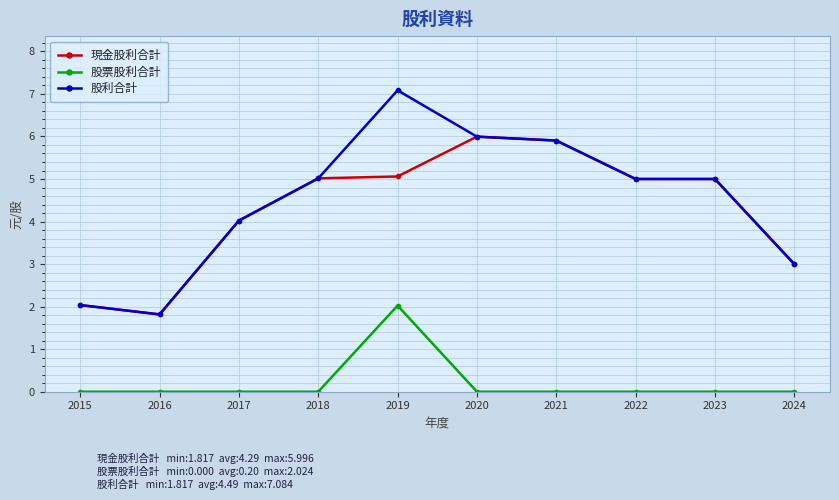

How many lines are shown in the chart?

3